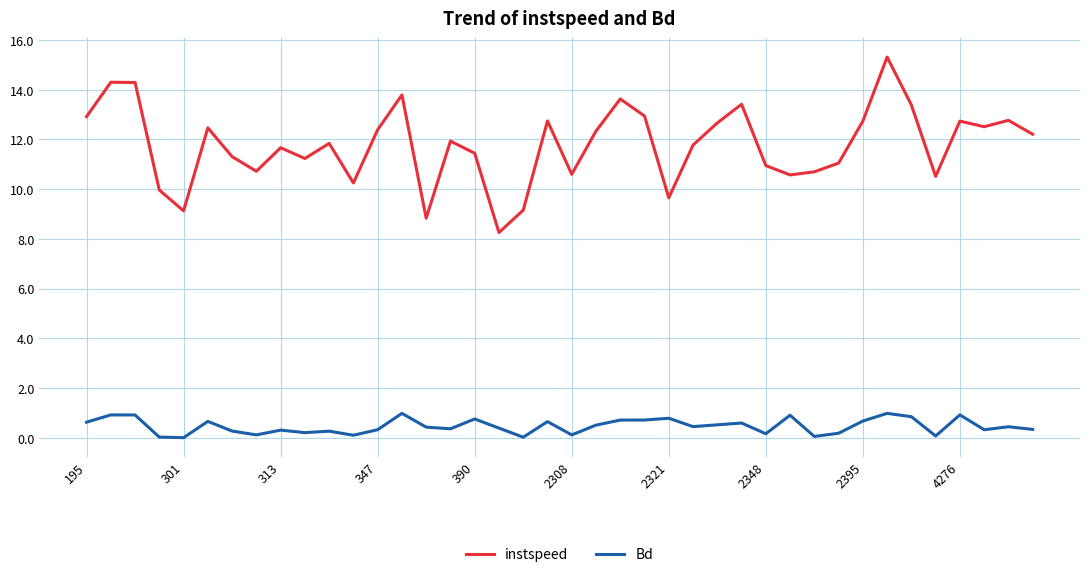

Which series has the widest spread of values?

instspeed